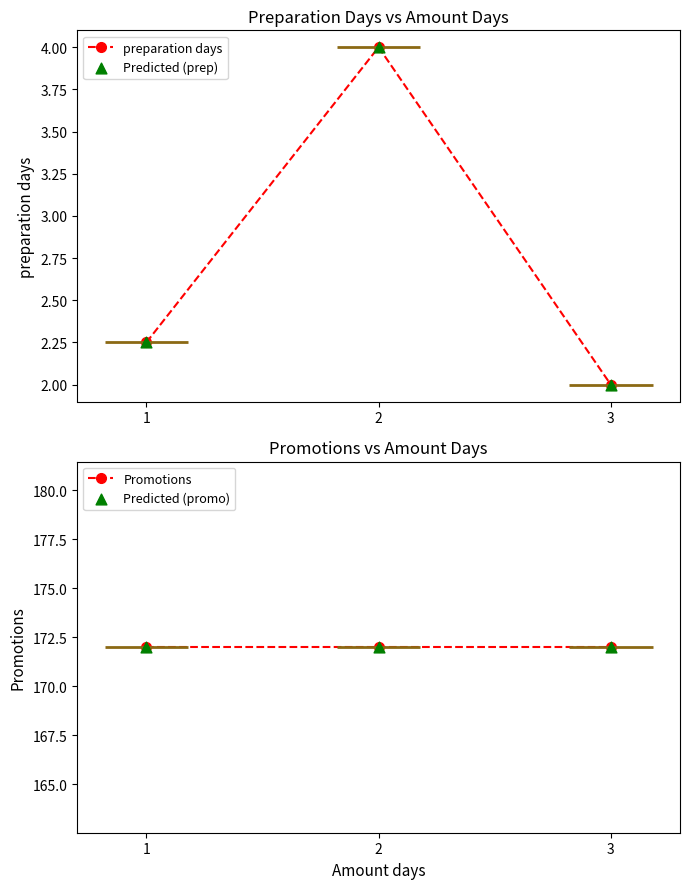

At how many categories does at least one series exceed 165?

3